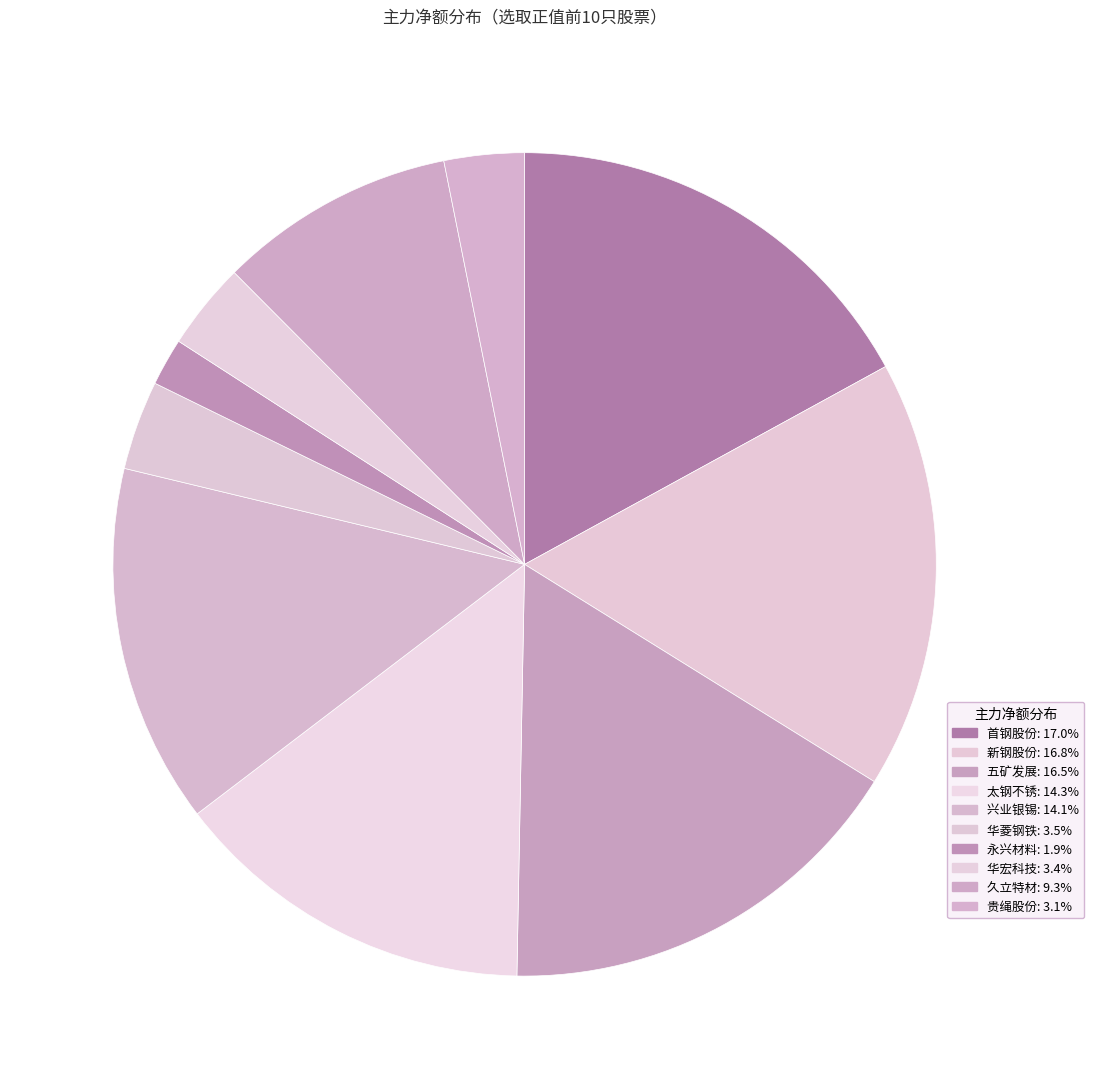

Is it true that 兴业银锡 is 14% of the pie?

True